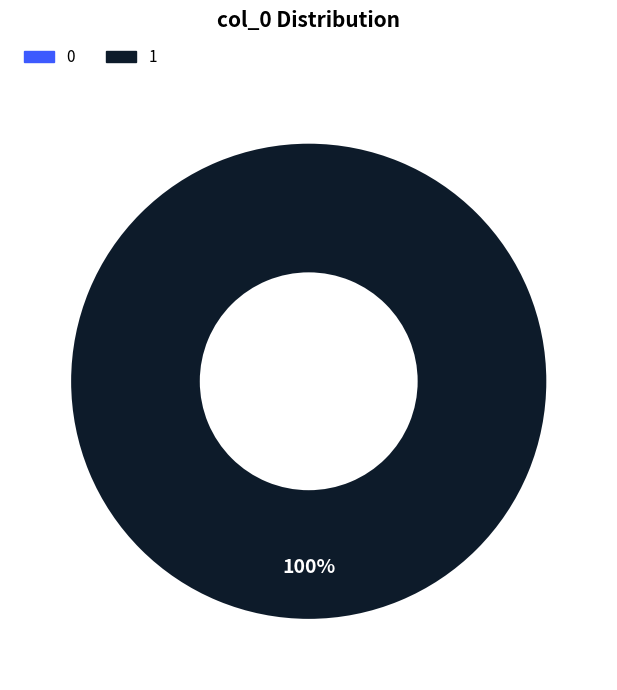

Which slice is the largest?

1